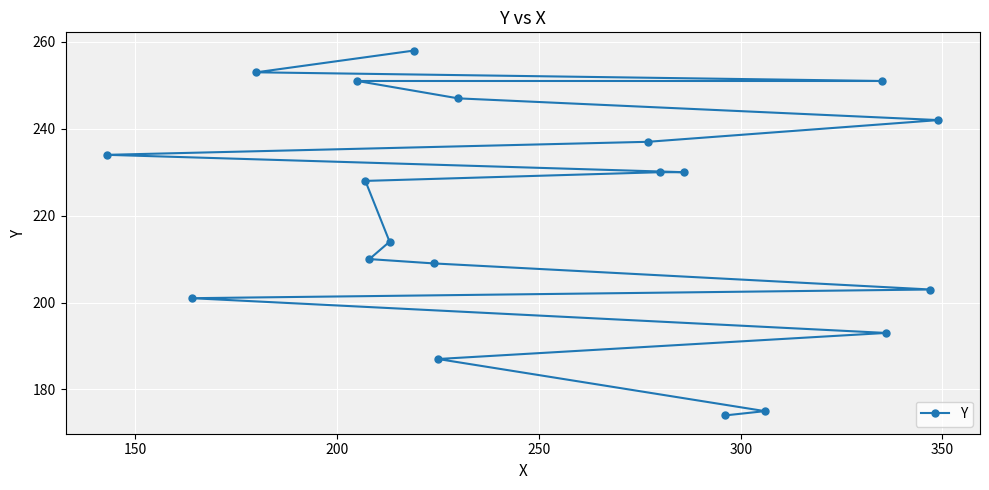

What is the smallest value displayed?

174